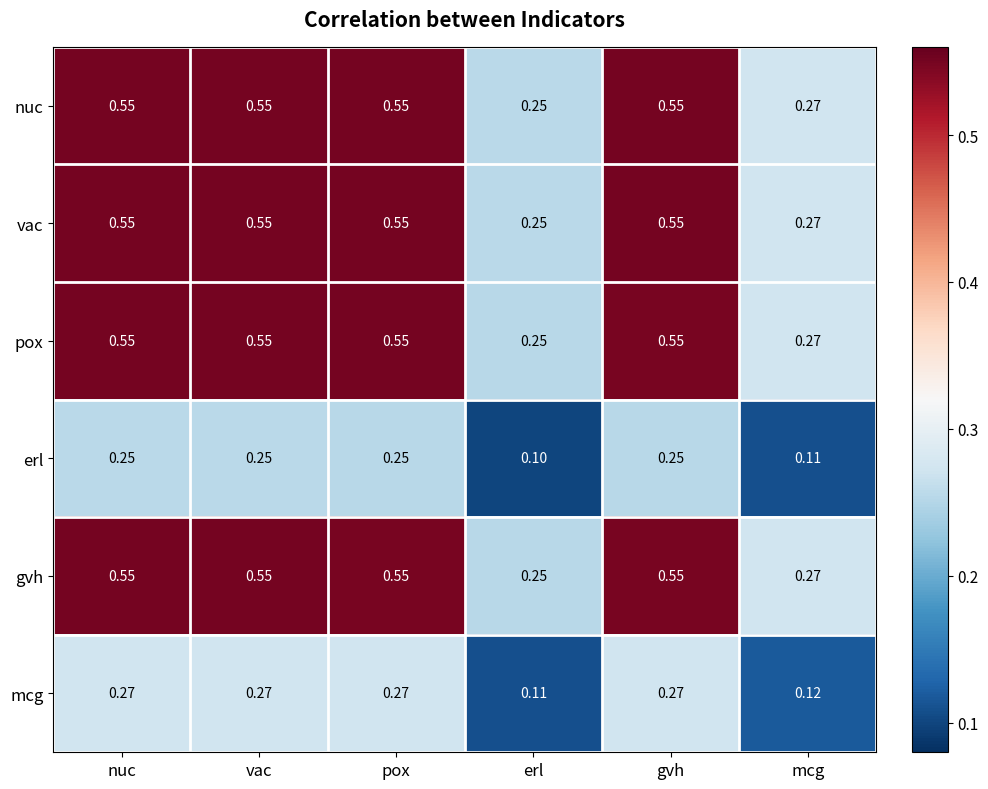

Where is mcg nearest to the value 0?

erl